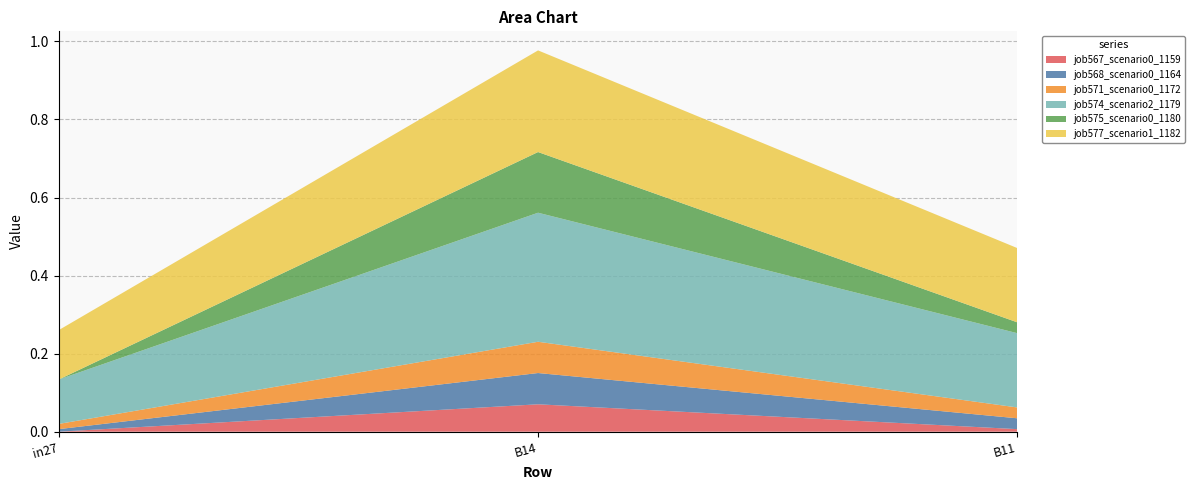

Reading right to left, what are all the values shown in this chart?

job567_scenario0_1159: 0.0	0.1	0.0
job568_scenario0_1164: 0.0	0.1	0.0
job571_scenario0_1172: 0.0	0.1	0.0
job574_scenario2_1179: 0.2	0.3	0.1
job575_scenario0_1180: 0.0	0.2	0.0
job577_scenario1_1182: 0.2	0.3	0.1